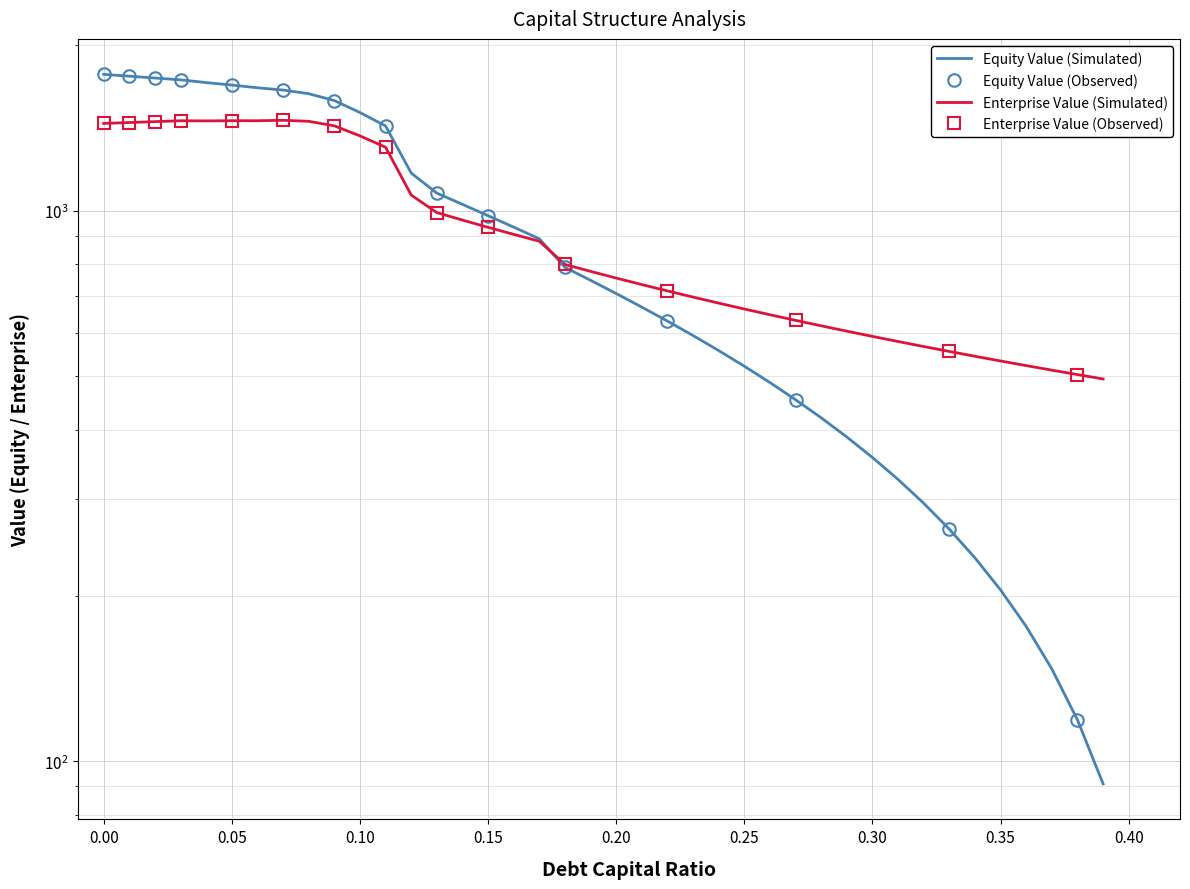

True or false: Enterprise Value has a value of 652.7 at 14.

False